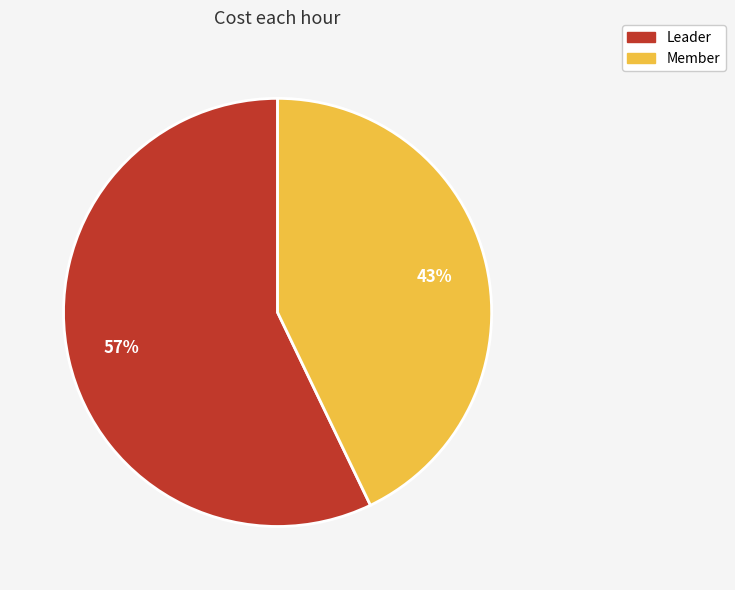

Between Member and Leader, which is larger?

Leader